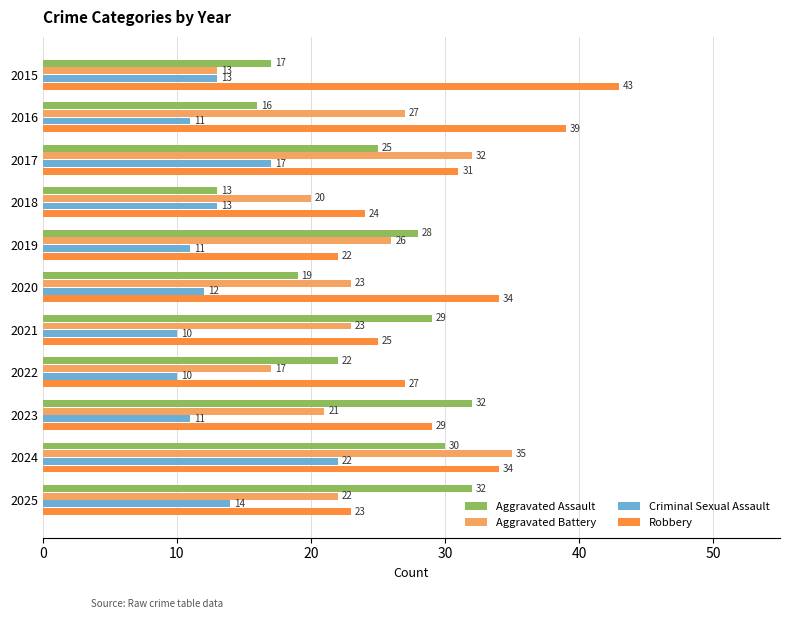

Which category has the lowest value in the Robbery series?

2019